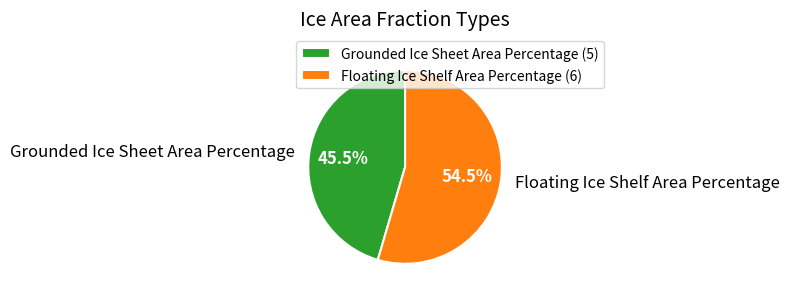

How many slices are in this pie chart?

2